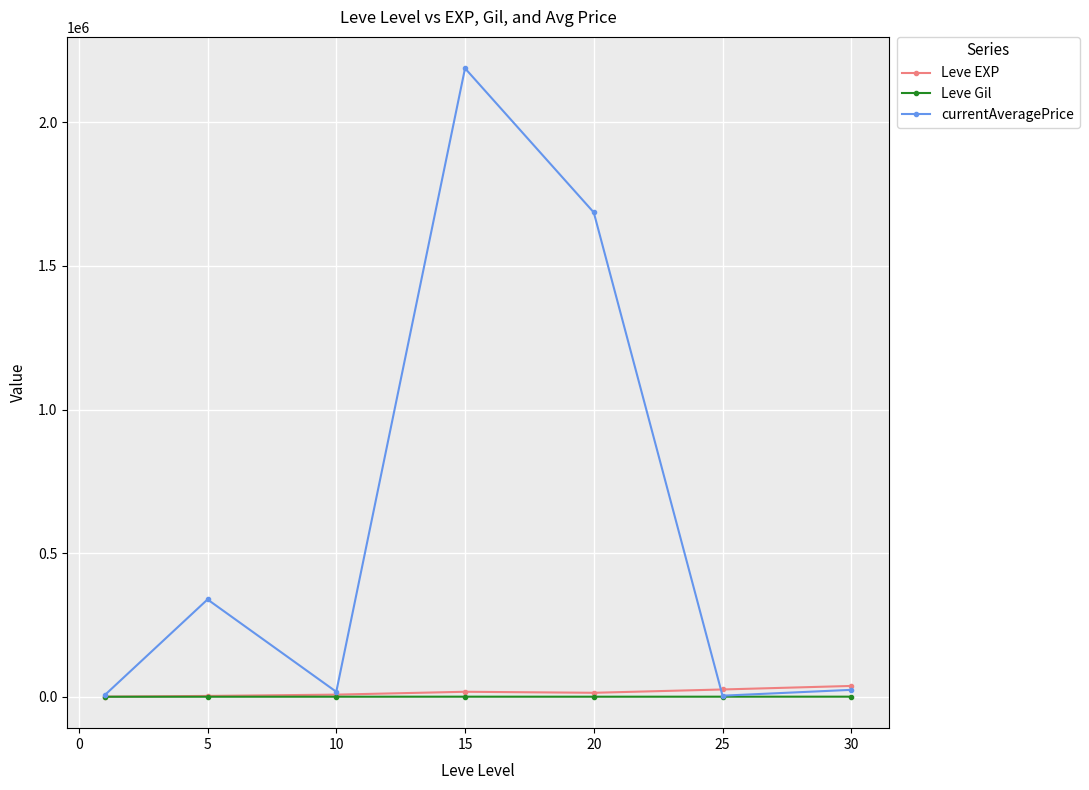

Which series has the widest spread of values?

currentAveragePrice